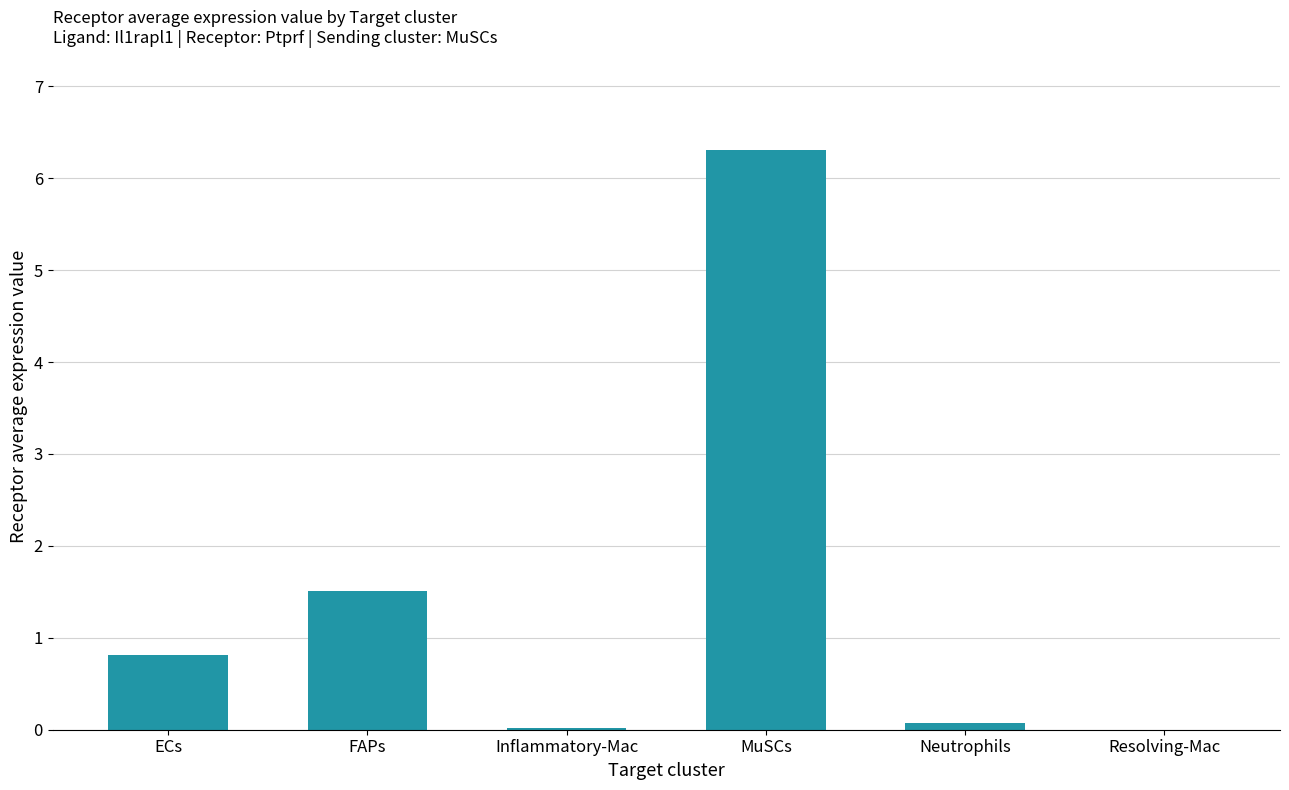

The value at ECs is 1.1. True or false?

False